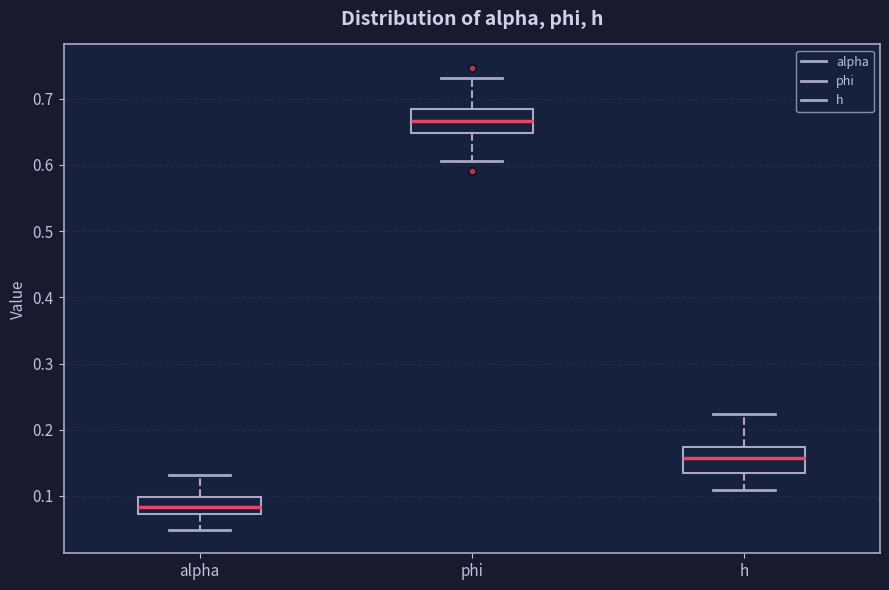

Reading left to right, transcribe this box plot: for each box, give where its median line is, the range the box spans, and where its two whiskers end, as read against the y-axis. The values are not printed on the chart, so give them approximately, as read against the axis.

alpha: median 0.08, box 0.07 to 0.10, whiskers 0.05 to 0.13
phi: median 0.67, box 0.65 to 0.69, whiskers 0.61 to 0.73
h: median 0.16, box 0.13 to 0.17, whiskers 0.11 to 0.22